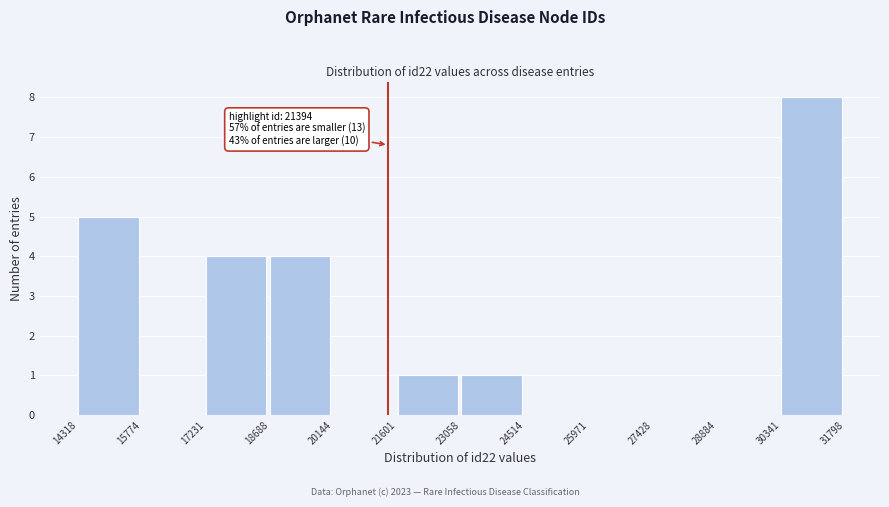

Which range on the x-axis has the tallest bar?

30341 to 31798